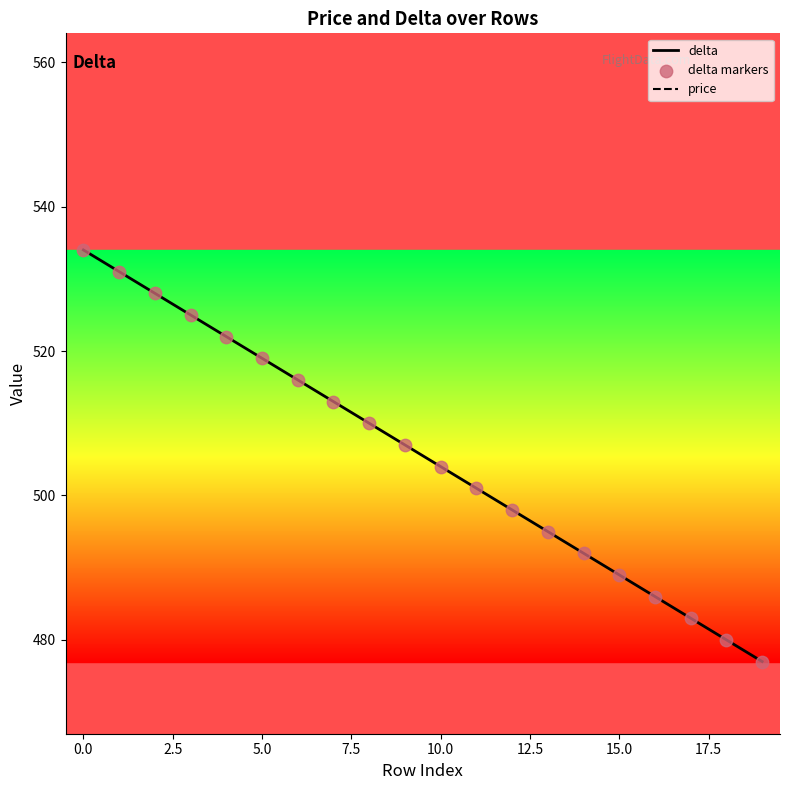

Which series reaches the minimum Y coordinate?

delta